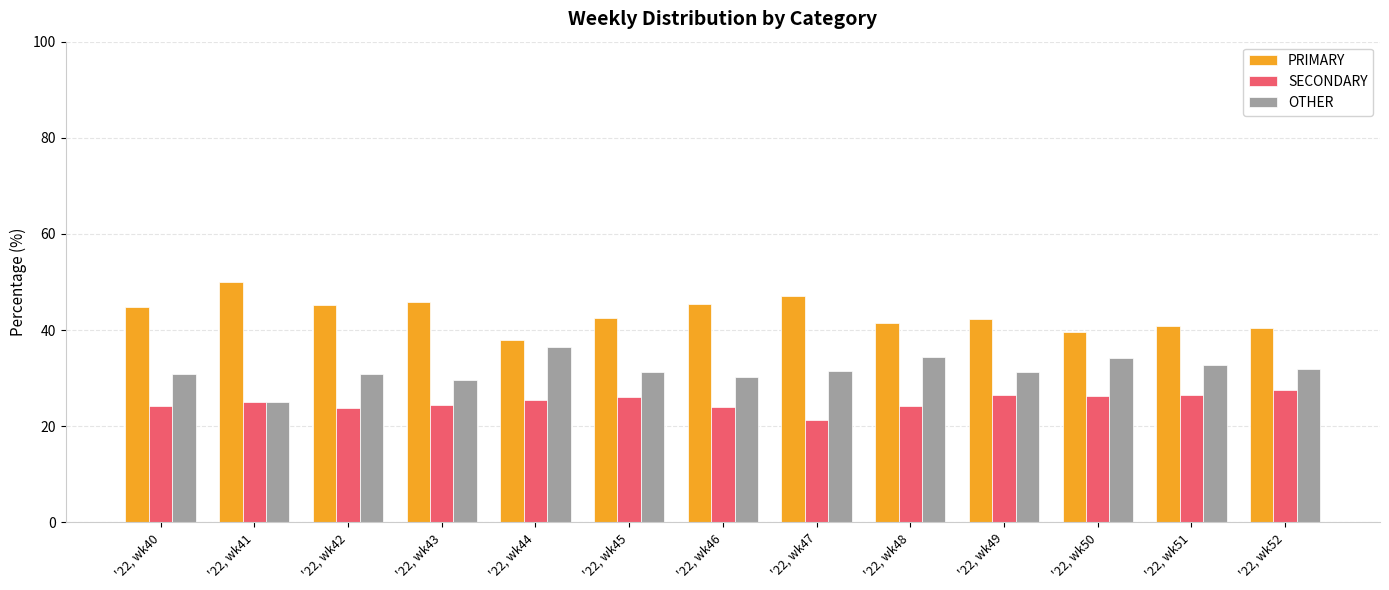

Which category has the lowest value across all series?

'22, wk47